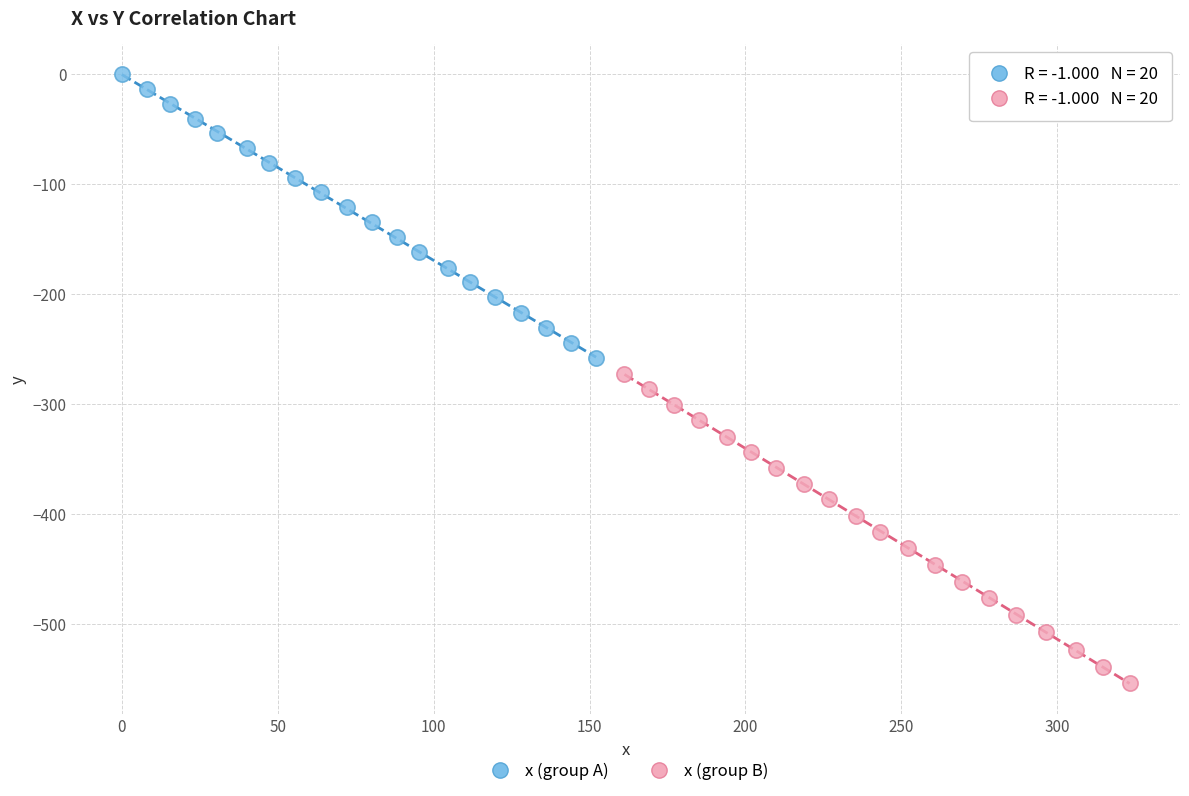

What are all the series names shown in the legend?

x (group A), x (group B)